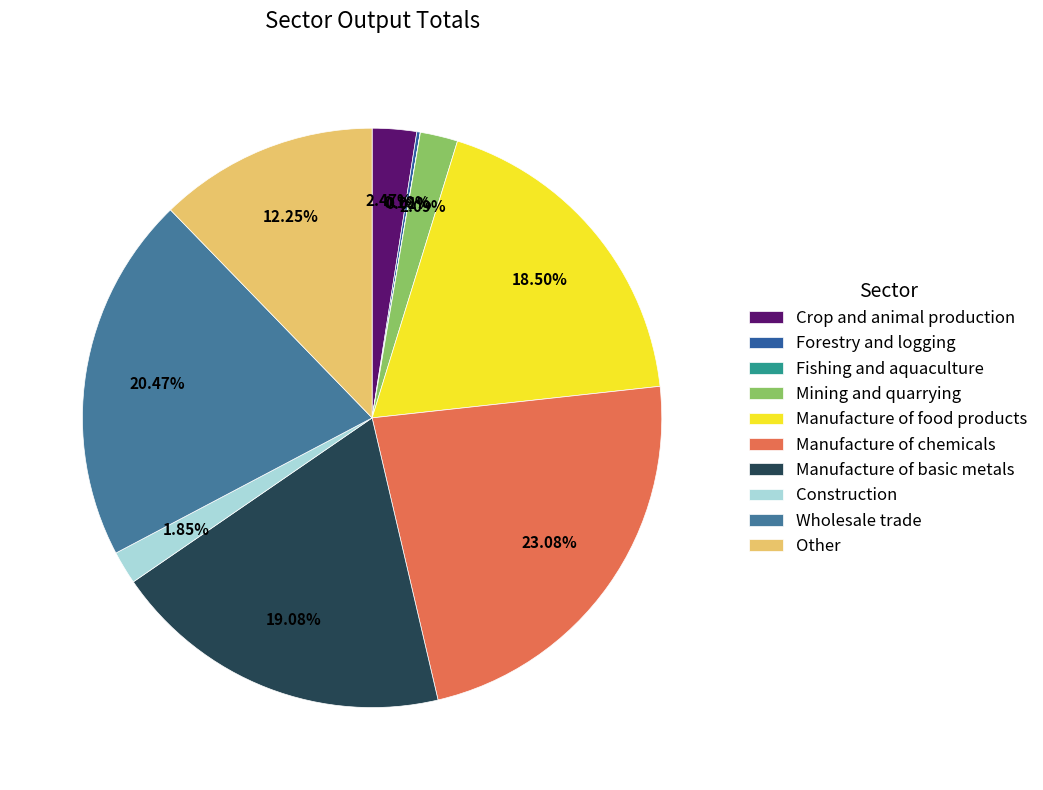

Combined, what portion of the pie is Fishing and aquaculture and Construction?

1.9%